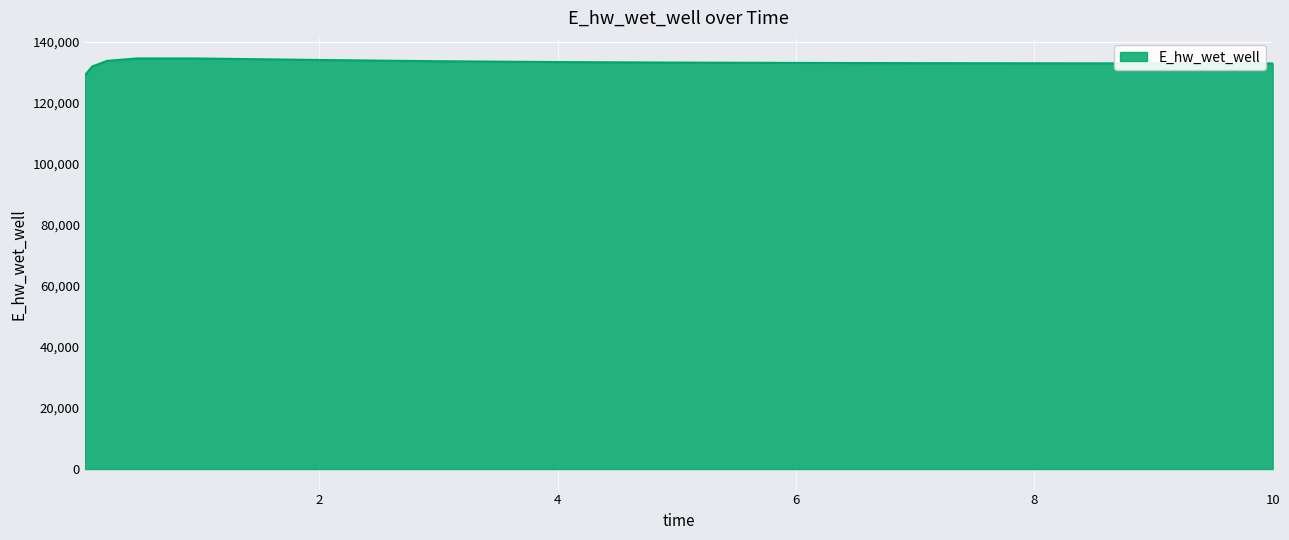

What is the difference between the maximum and minimum values?

5518.8